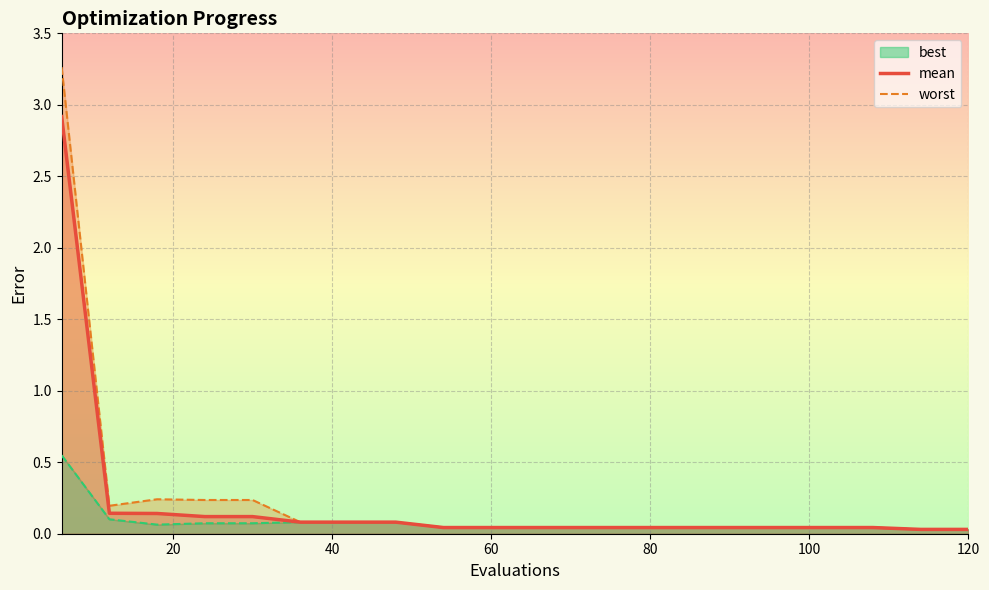

What is the maximum value for mean?

2.9